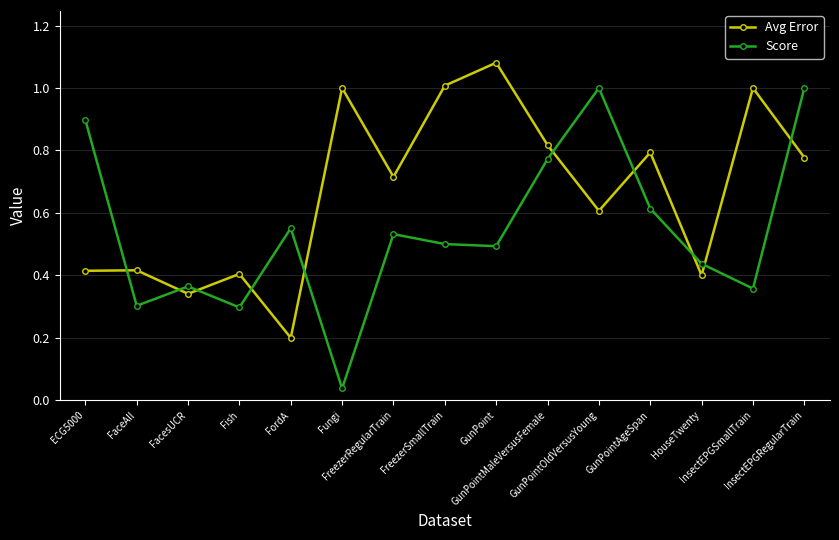

What are all the series names shown in the legend?

Avg Error, Score